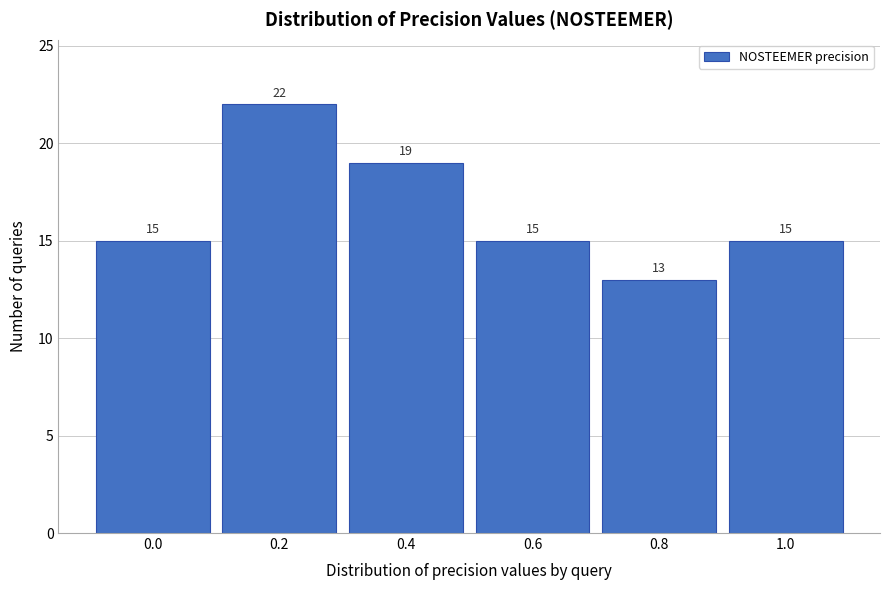

What is the height of the bar covering 0.9 to 1.1 on the x-axis?

15